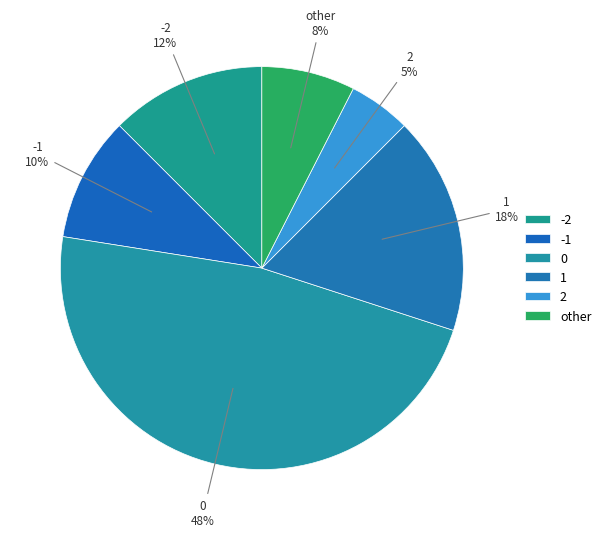

Is there any slice that represents more than half of the pie?

No